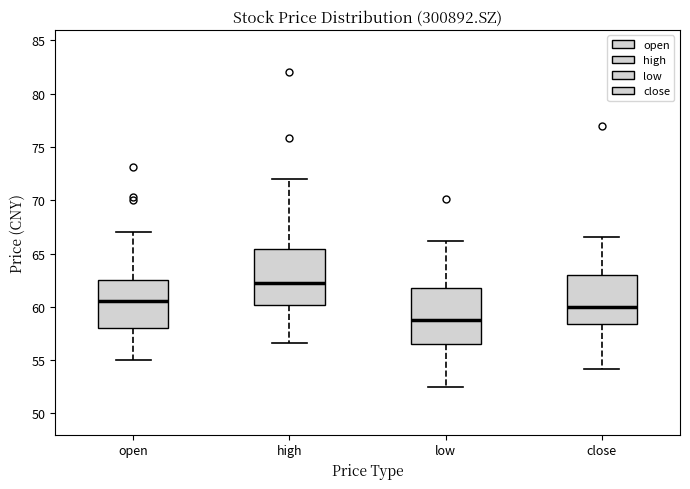

Reading left to right, transcribe this box plot: for each box, give where its median line is, the range the box spans, and where its two whiskers end, as read against the y-axis. The values are not printed on the chart, so give them approximately, as read against the axis.

open: median 60.5, box 58.0 to 62.5, whiskers 55.0 to 67.0
high: median 62.0, box 60.0 to 65.5, whiskers 56.5 to 72.0
low: median 58.5, box 56.5 to 62.0, whiskers 52.5 to 66.0
close: median 60.0, box 58.5 to 63.0, whiskers 54.0 to 66.5